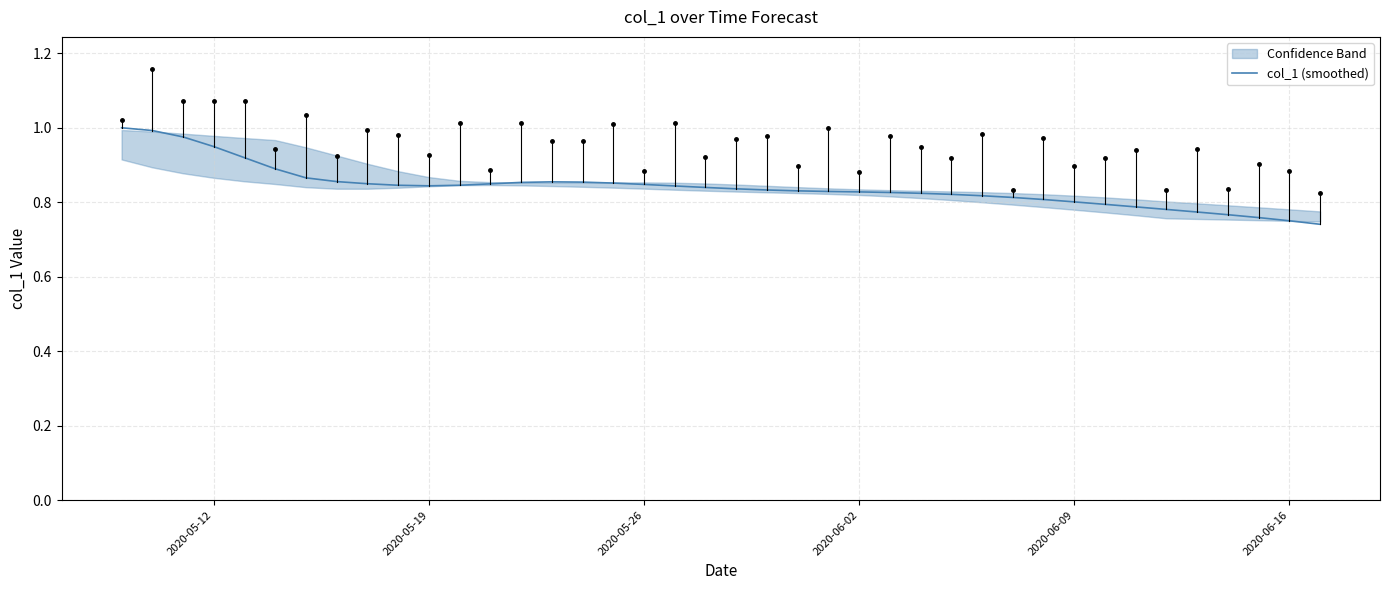

Is it true that col_1 (smoothed) equals 1.1 at 2020-06-09?

False